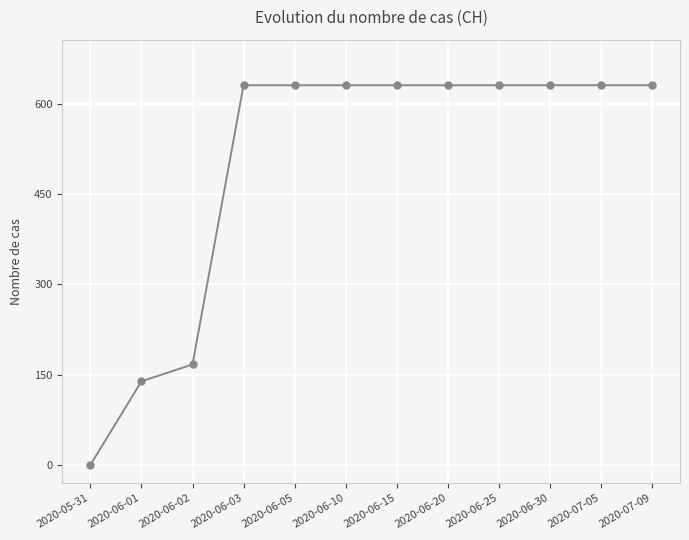

What is the greatest value displayed?

631